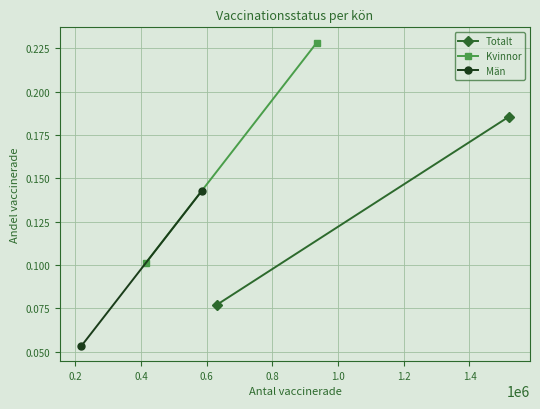

What is the highest value of the Kvinnor series?

0.2